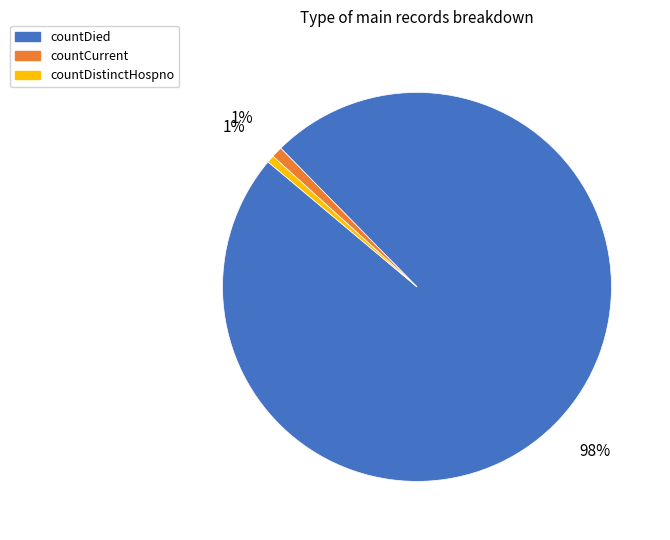

The countDied slice represents 98% of the pie. True or false?

True